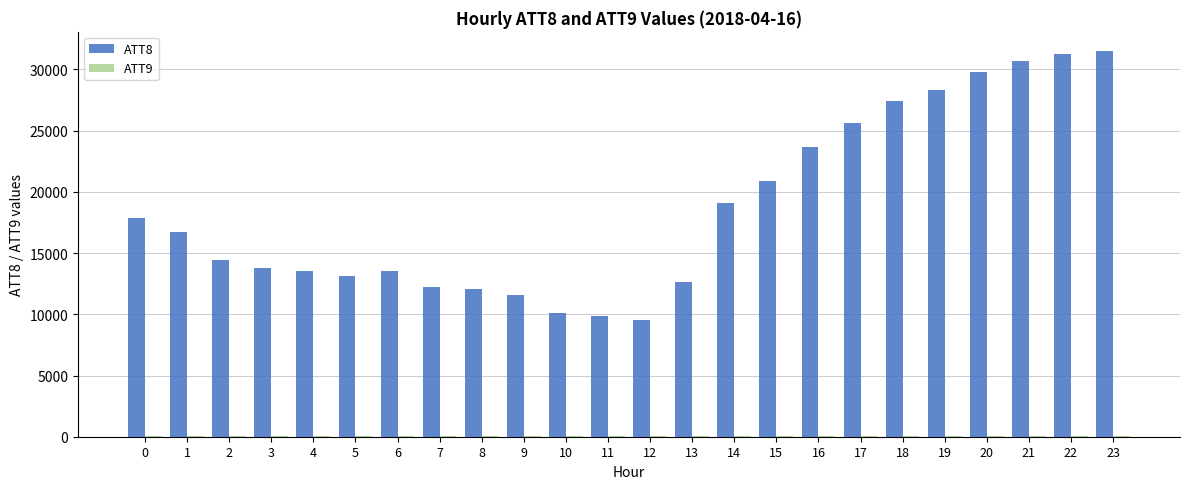

Count the number of data series in this chart.

2